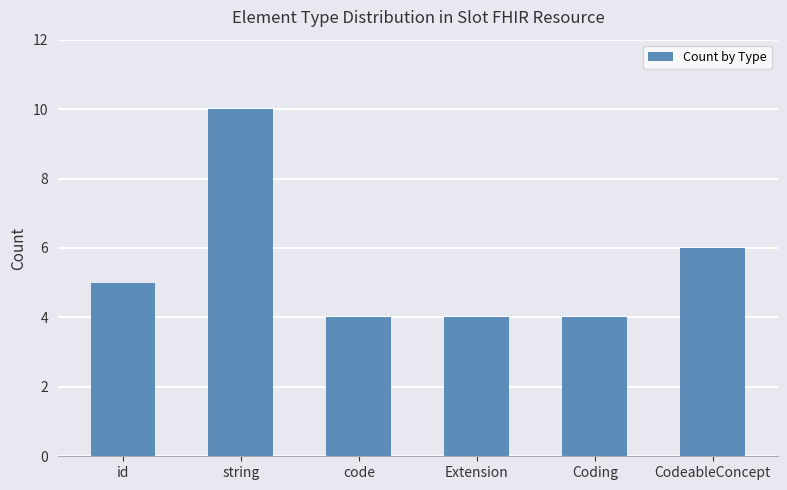

Between Extension and id, which is larger?

id